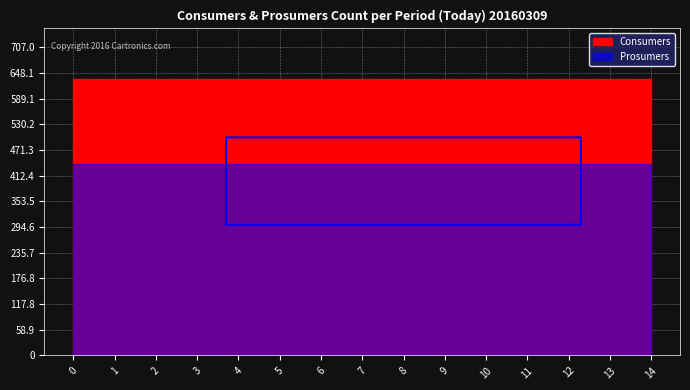

How many lines are shown in the chart?

2